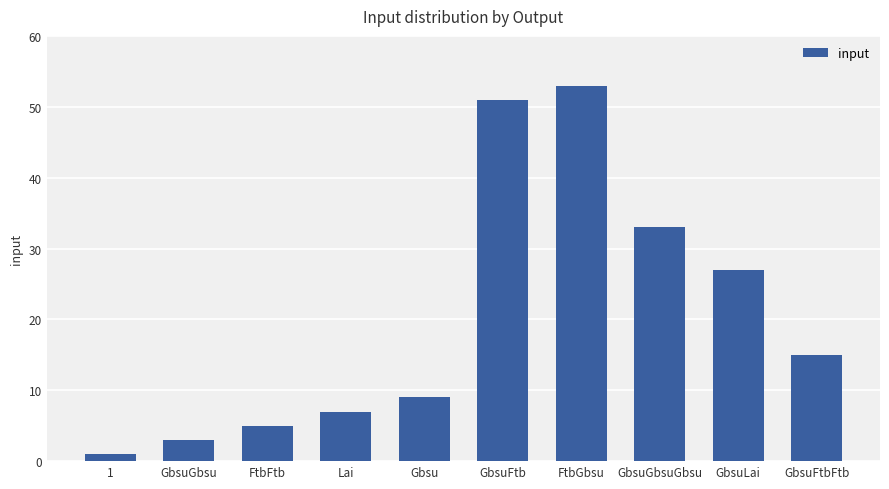

Between GbsuLai and GbsuGbsuGbsu, which is larger?

GbsuGbsuGbsu